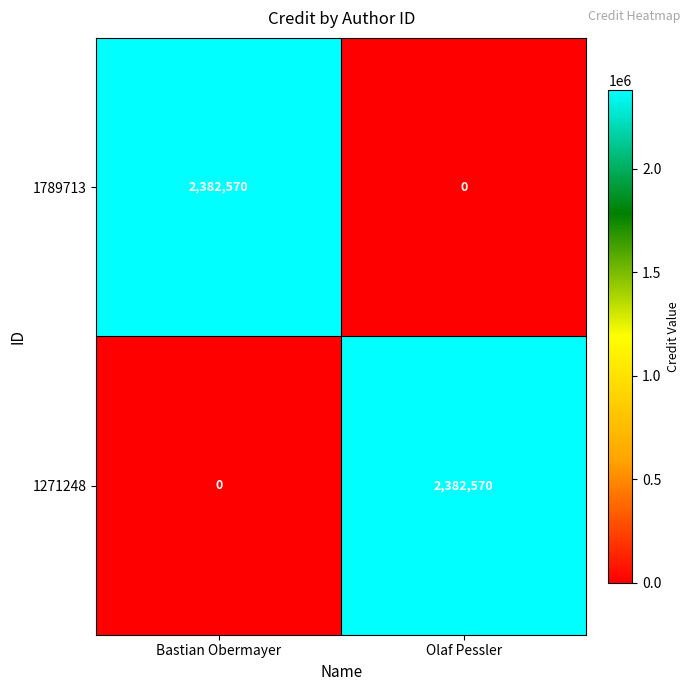

What is the sum of all 1271248 values?

2382570